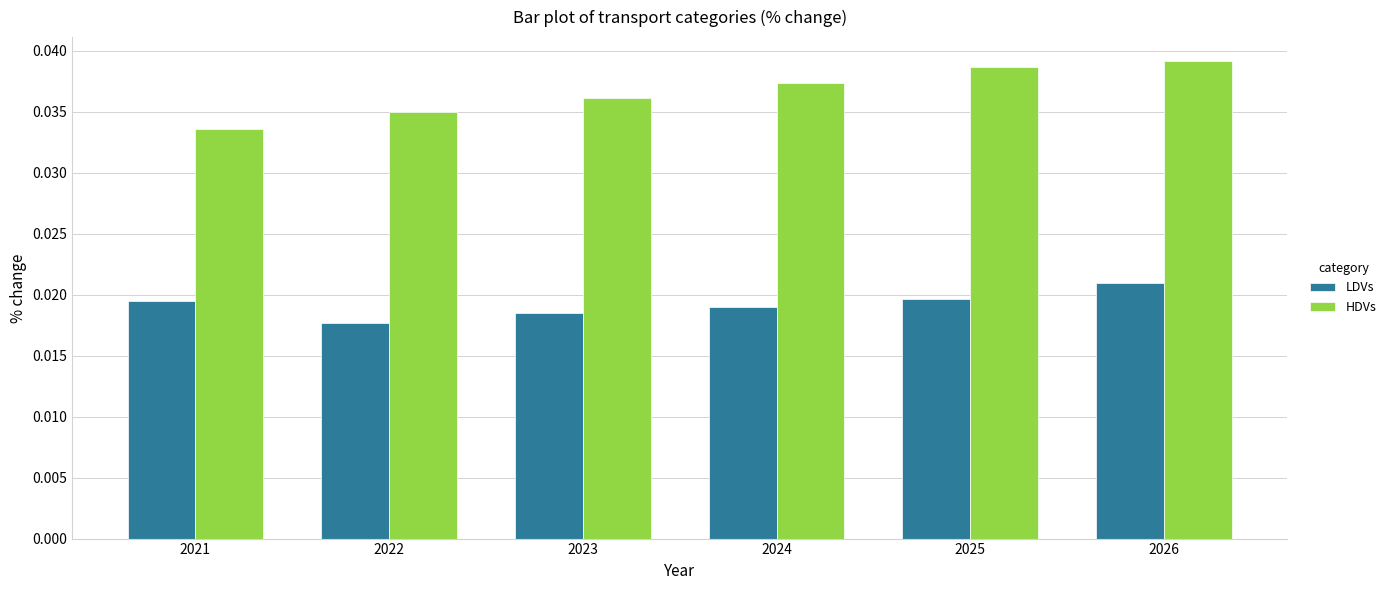

How many data points does each series have?

6